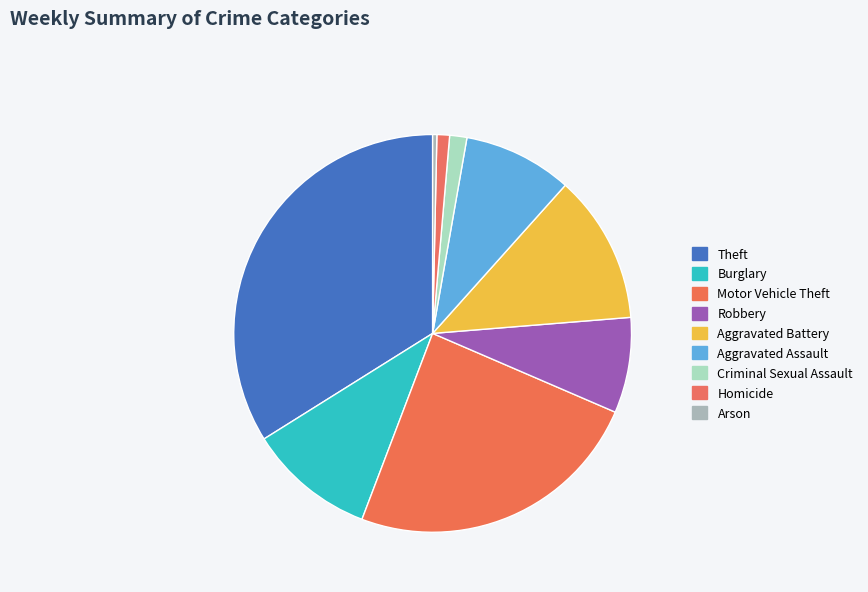

Is the sum of Arson and Robbery greater than half?

No